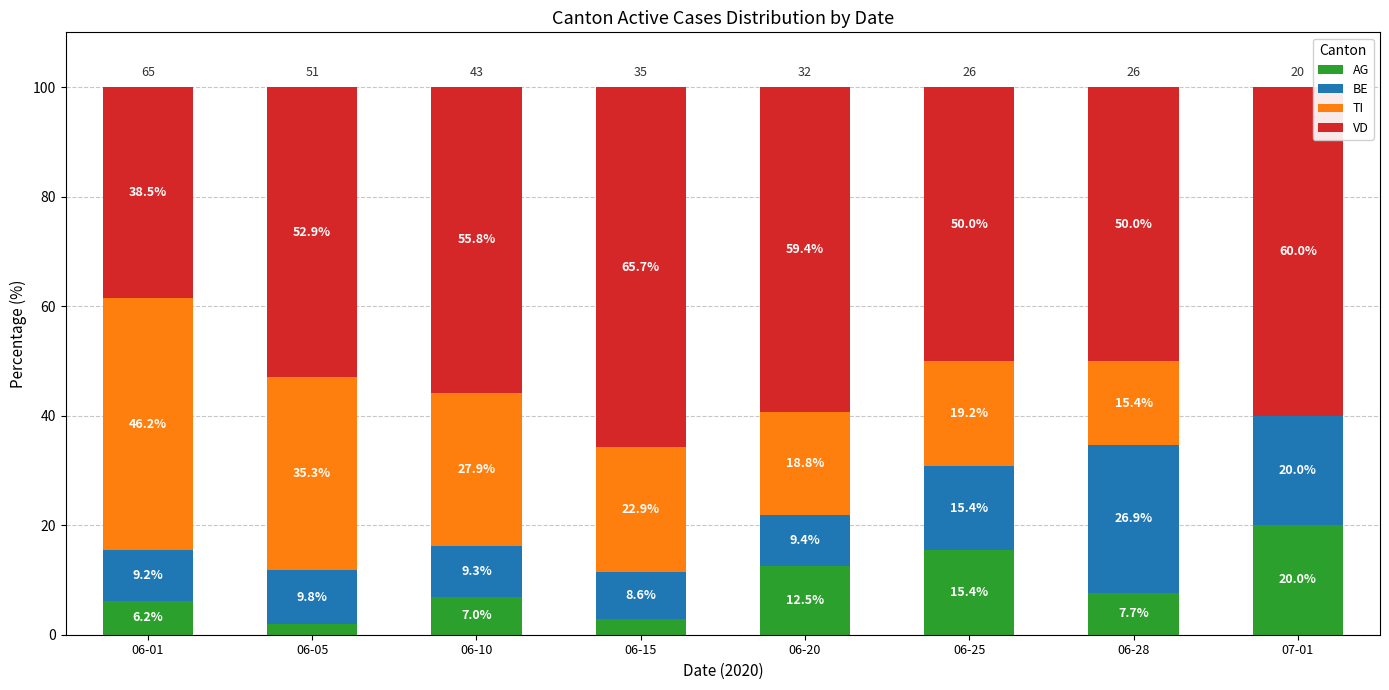

Where is AG nearest to the value 10?

06-28